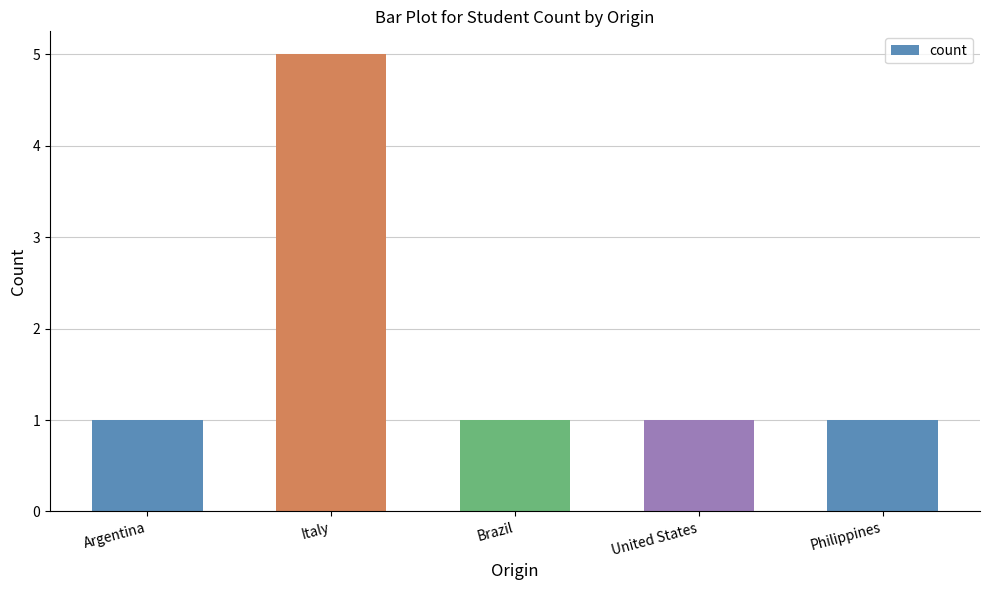

How many categories are shown in the chart?

5